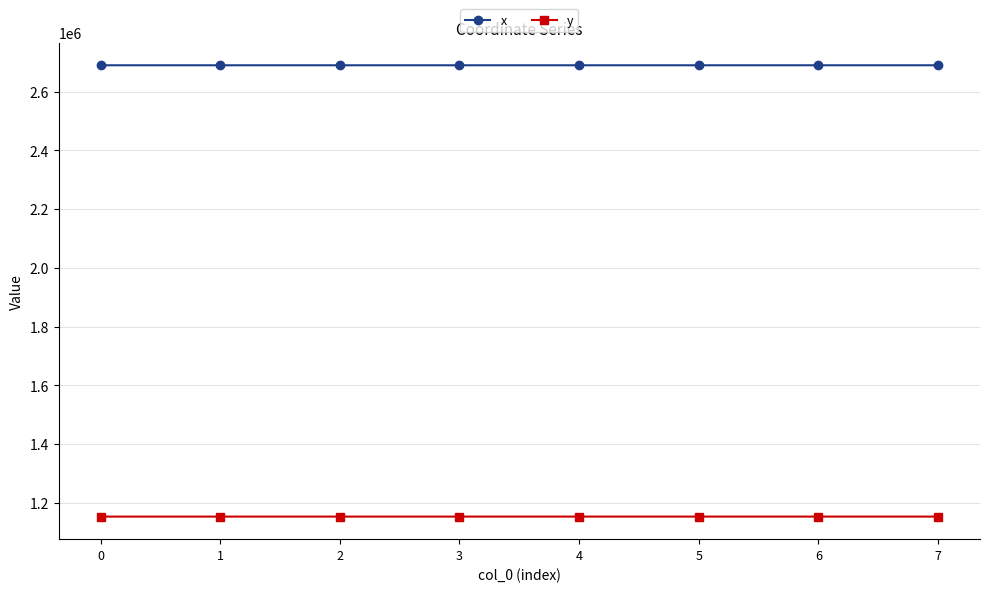

Does the chart have visible grid lines?

Yes